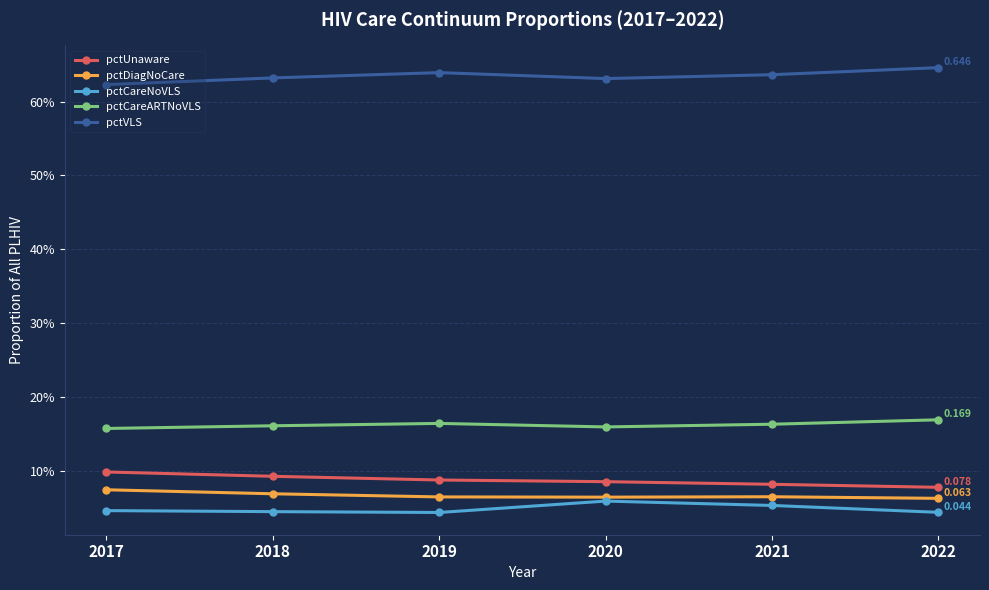

Does the chart have visible grid lines?

Yes